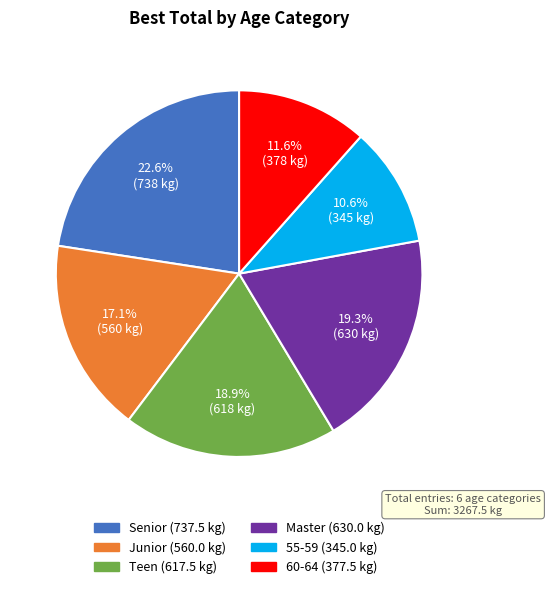

Which has a higher value, Master or 55-59?

Master